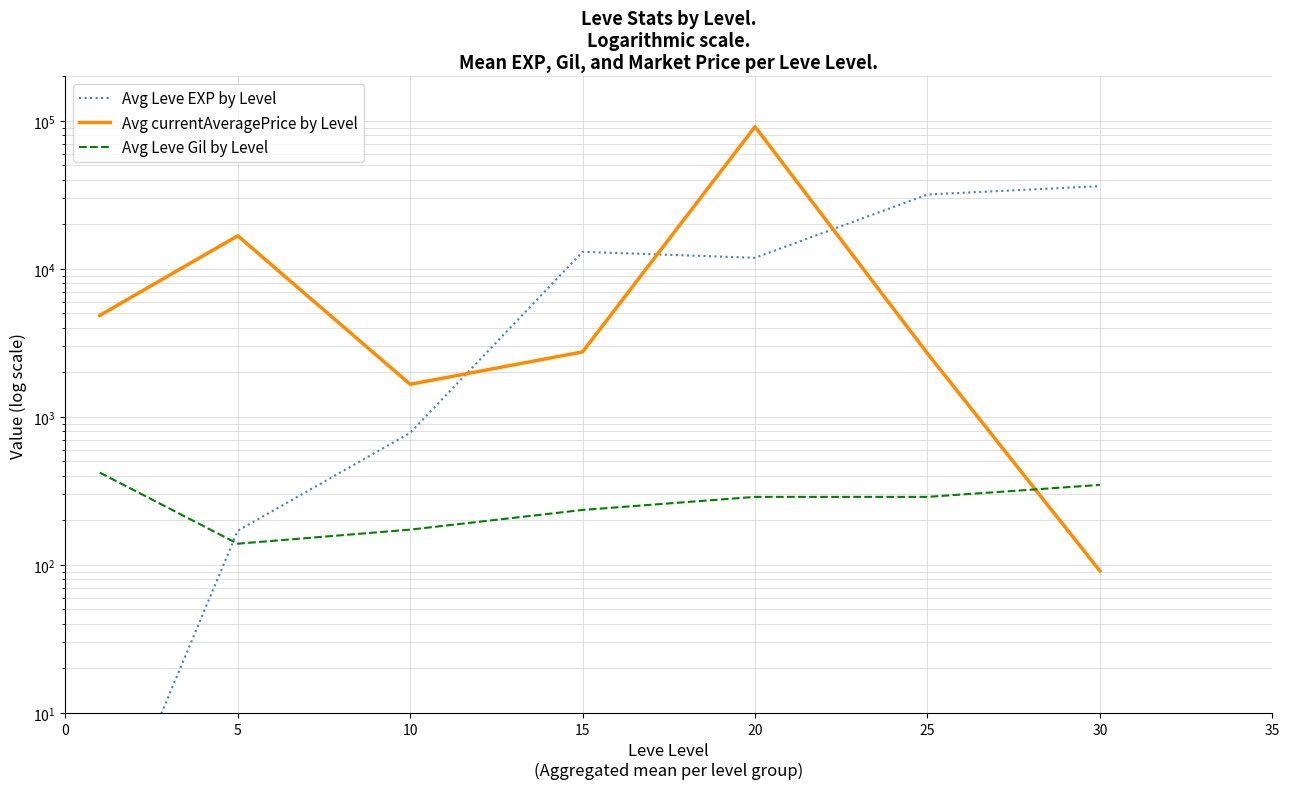

Which series changed the most between 0 and 20?

Avg currentAveragePrice by Level